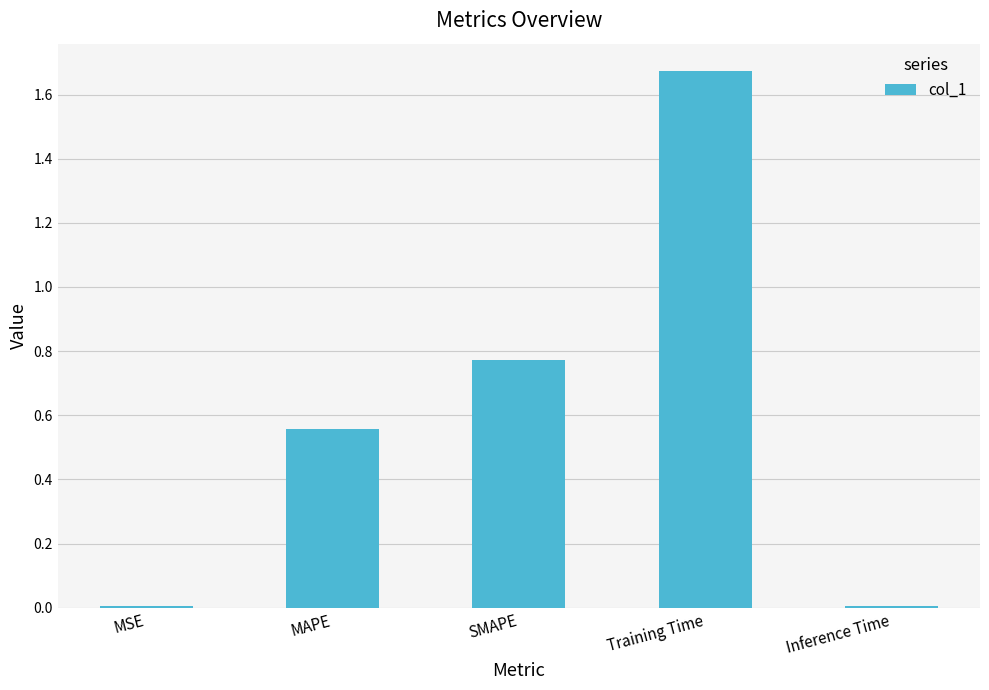

What is the change in value from SMAPE to Training Time?

+0.9